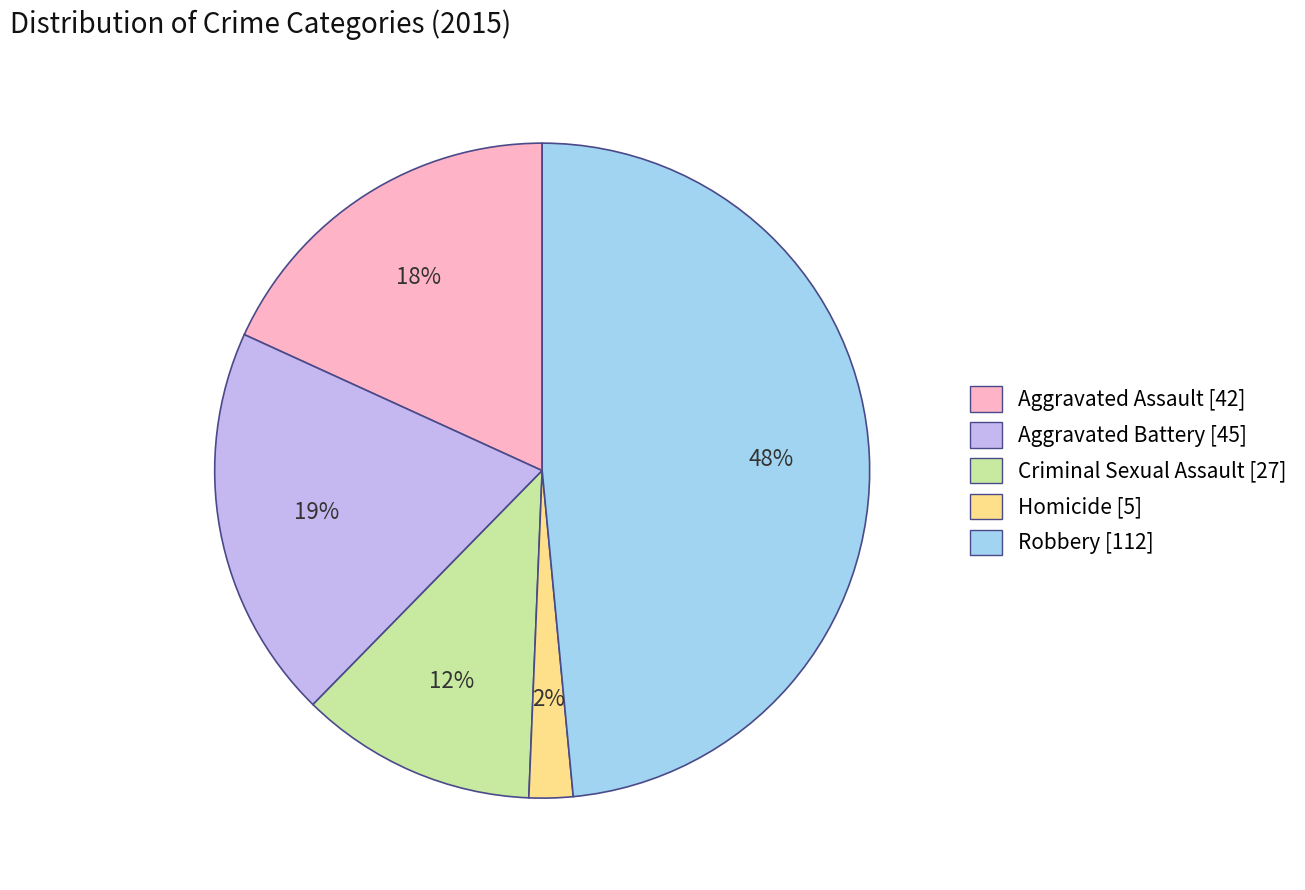

Count the number of slices in the pie.

5